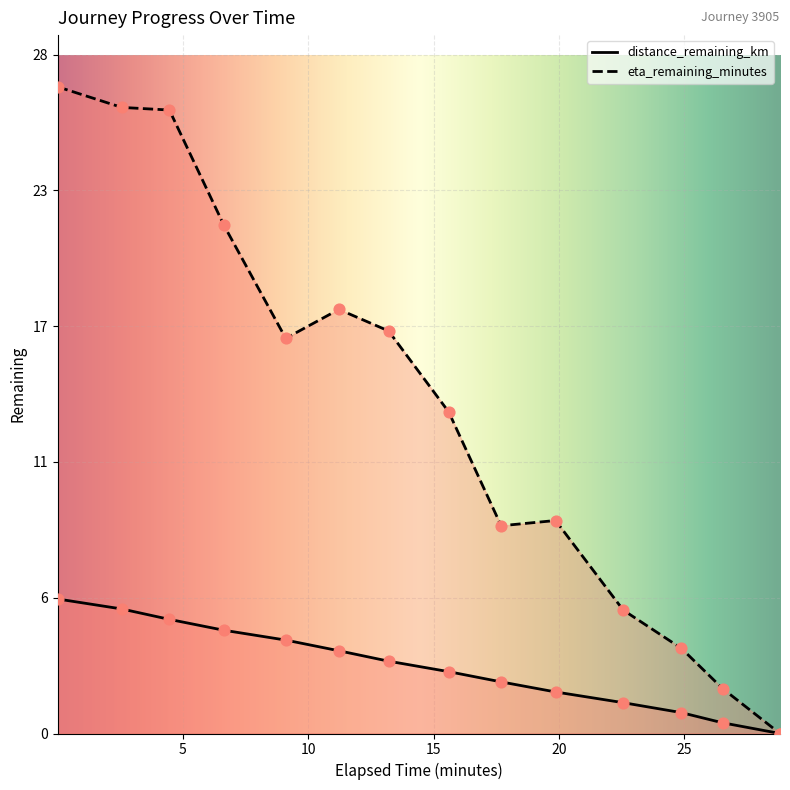

Which series has the largest total across all categories?

eta_remaining_minutes